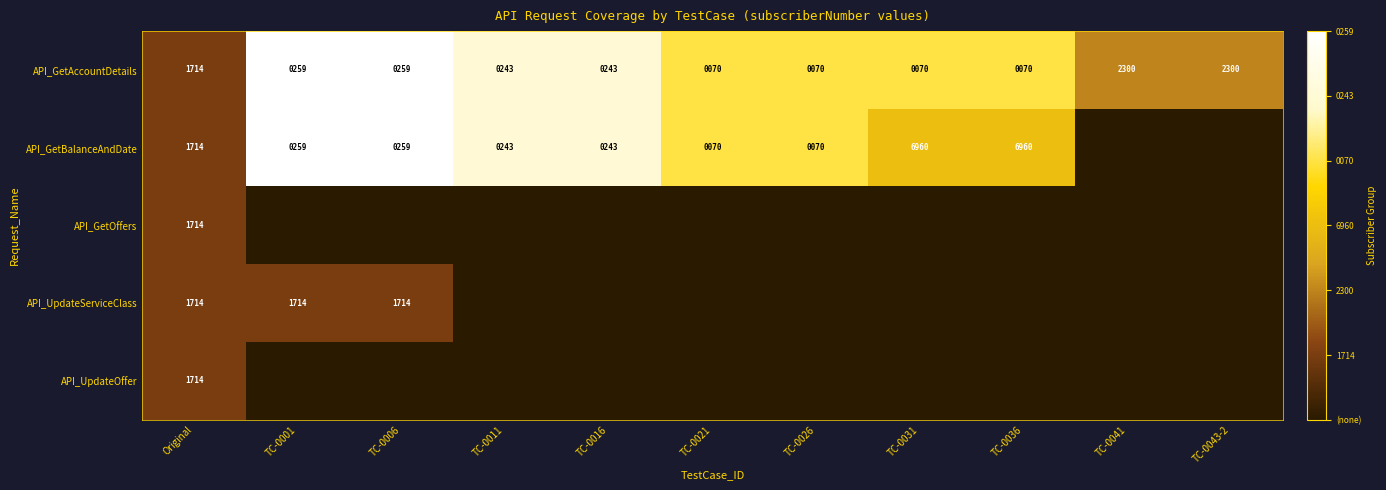

The value of API_GetAccountDetails at TC-0021 is 70. True or false?

True